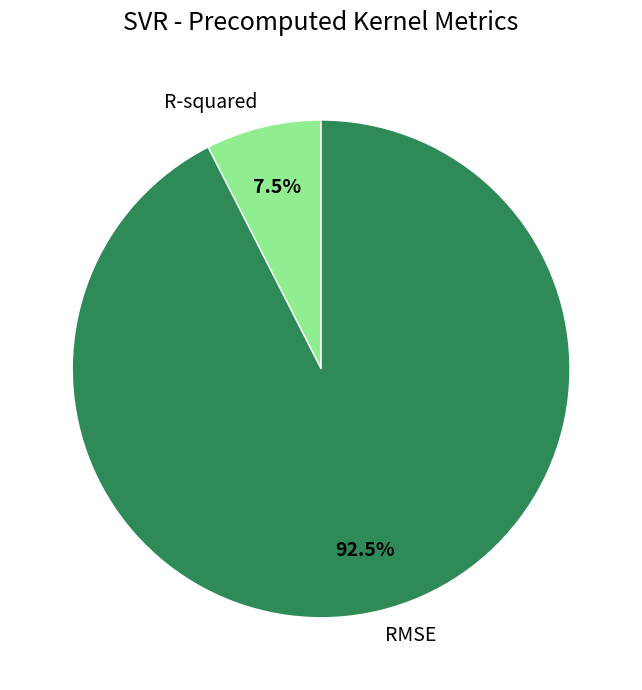

Which category has the smallest portion of the pie?

R-squared